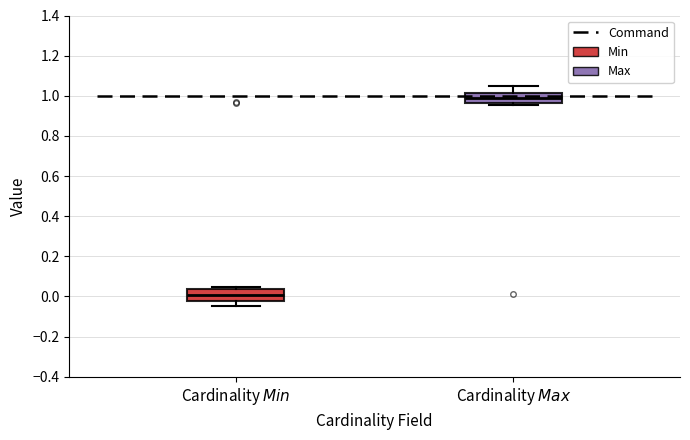

Which box's median line is the lowest?

Cardinality $\it{Min}$